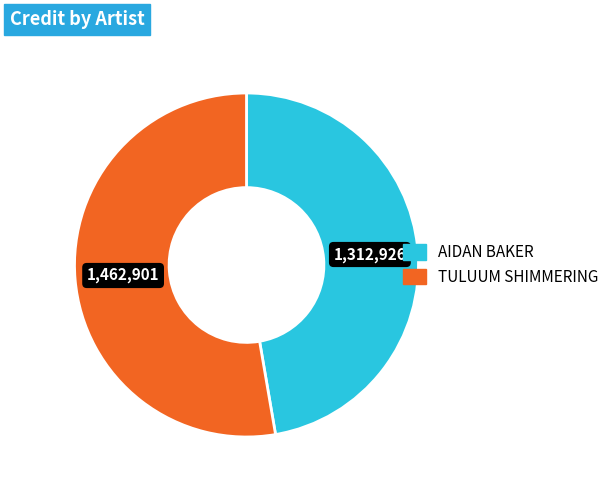

Is there any slice that represents more than half of the pie?

Yes